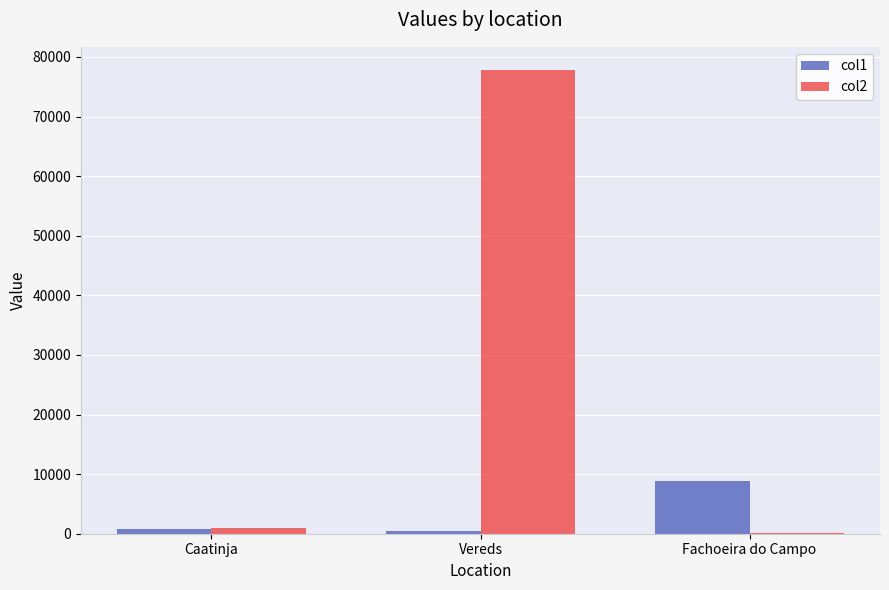

Reading left to right, extract all data points from this chart.

col1: Caatinja=756.5	Vereds=377.0	Fachoeira do Campo=8914.1
col2: Caatinja=912.2	Vereds=77803.0	Fachoeira do Campo=57.4